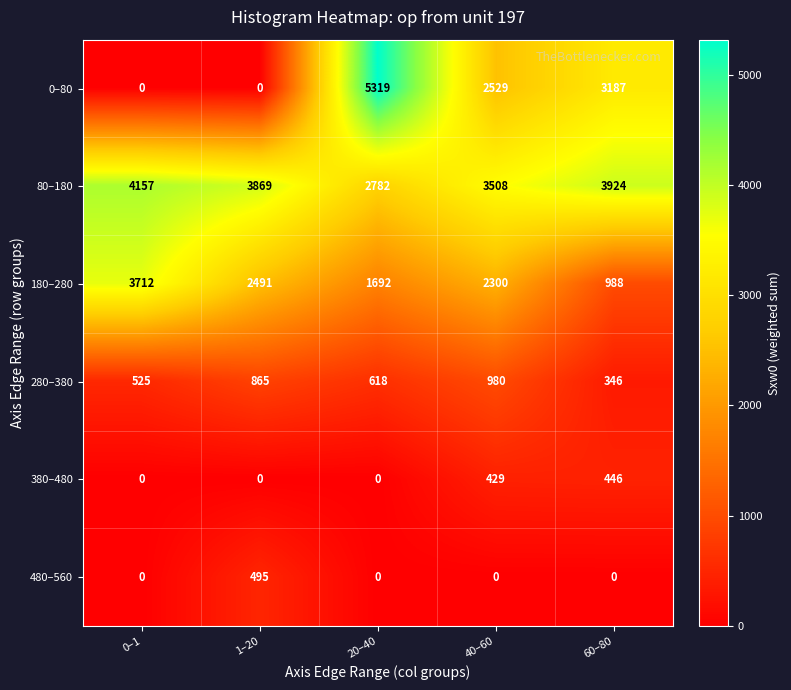

Count the number of categories in the chart.

5